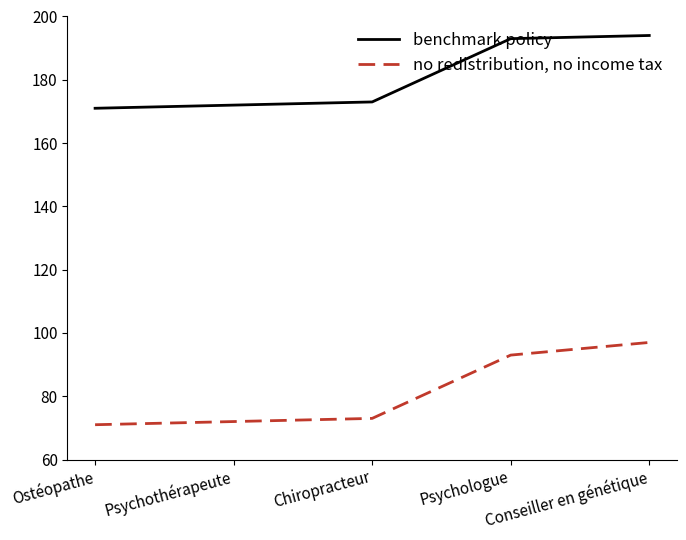

Which series has the largest total across all categories?

benchmark policy